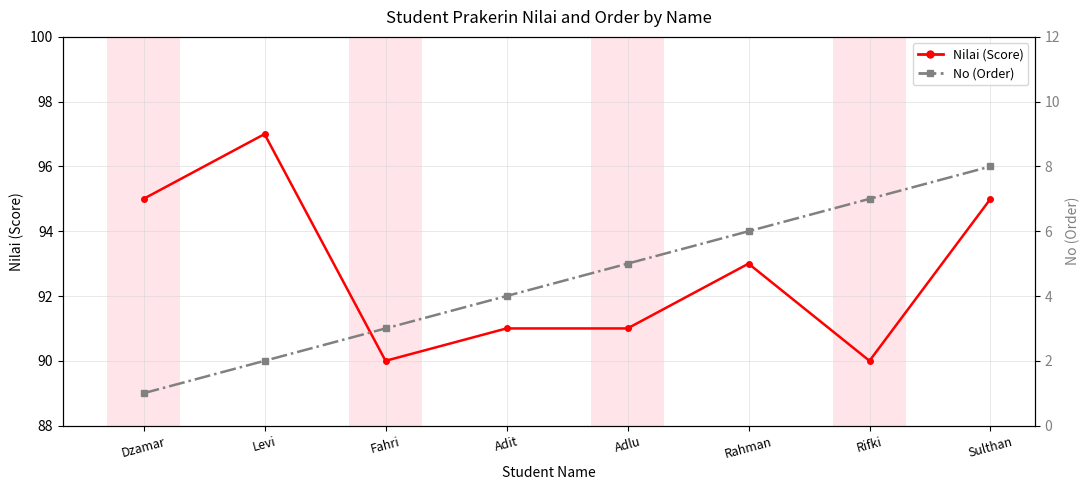

What is the sum of all Nilai (Score) values?

742